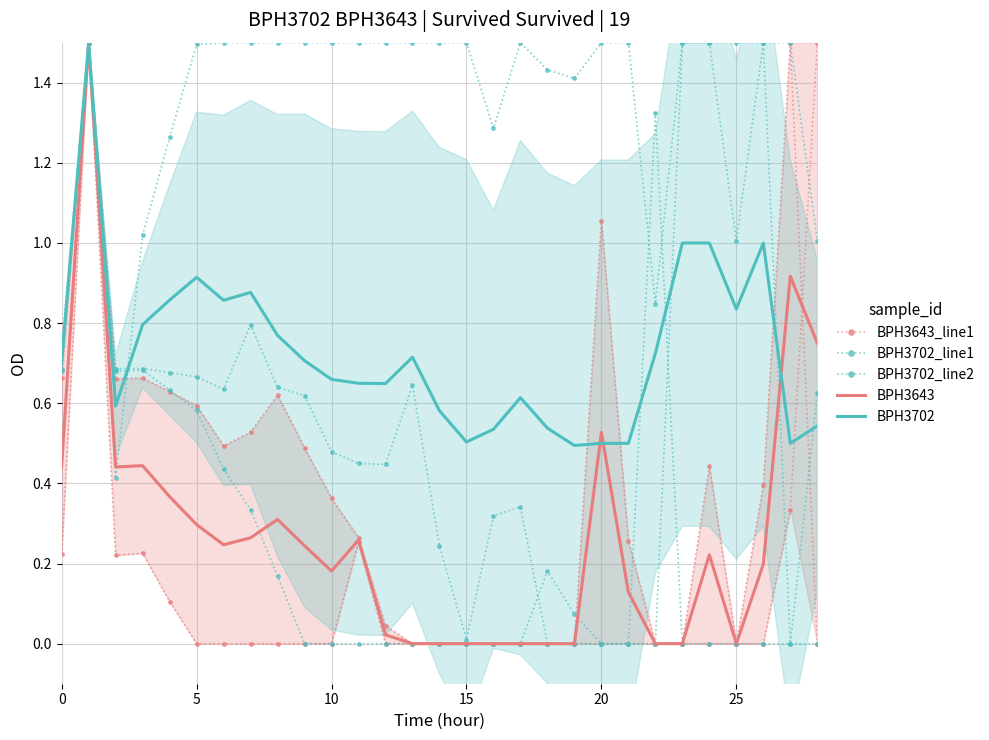

How many times do BPH3643 and BPH3643_line1 cross each other?

1